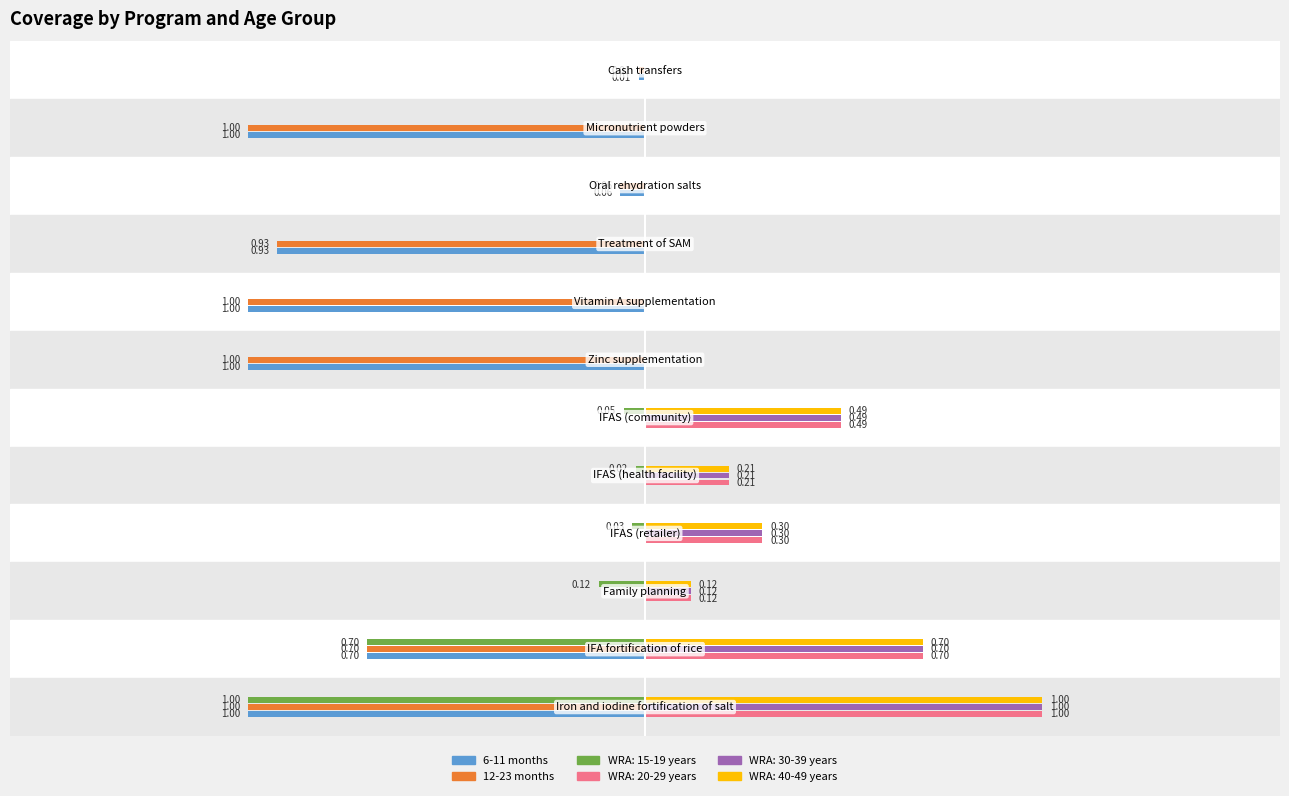

Between Treatment of SAM and Iron and iodine fortification of salt, which series saw the biggest shift?

WRA: 15-19 years